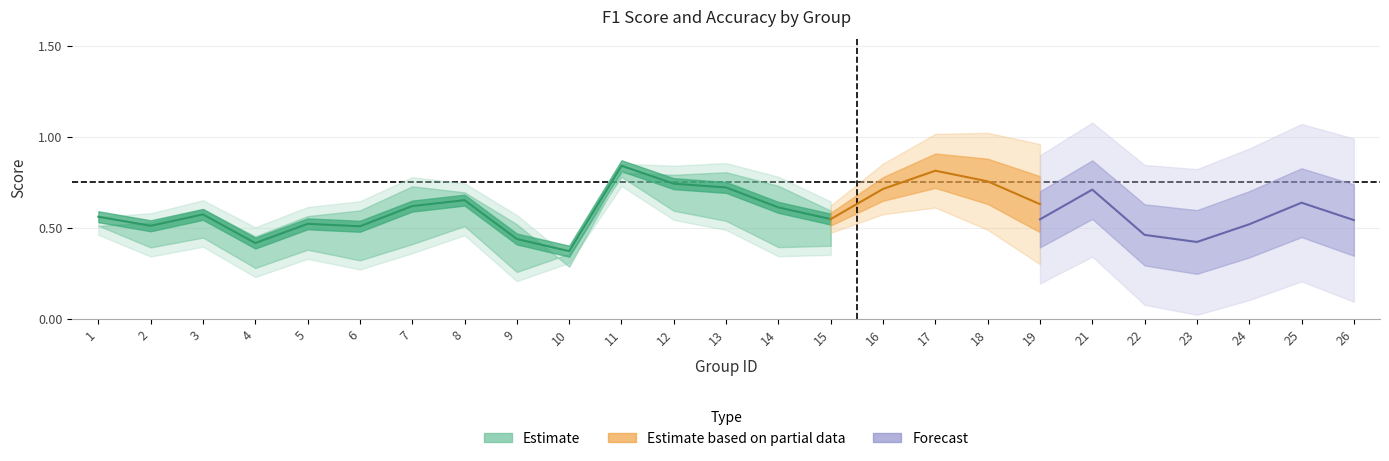

How many interior local valleys does the f1 series have?

8